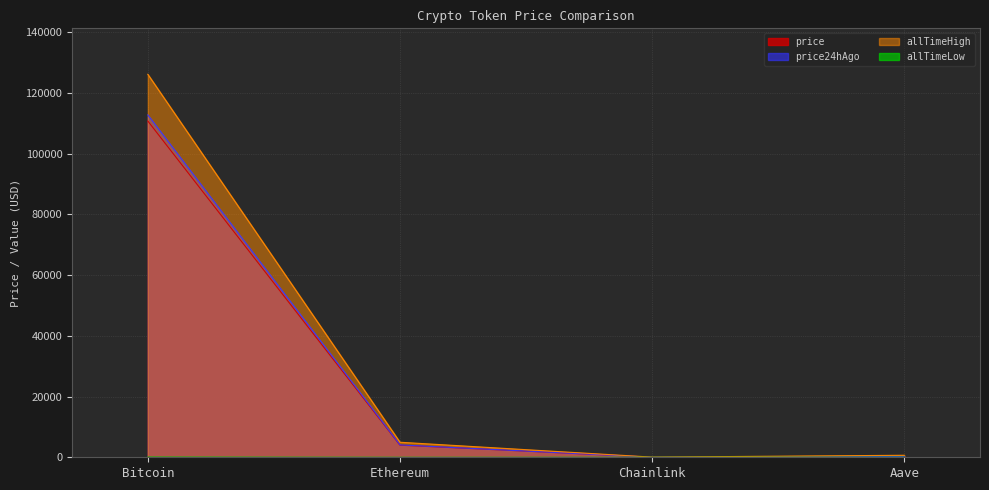

What is the approximate value of allTimeHigh at Chainlink?

52.7